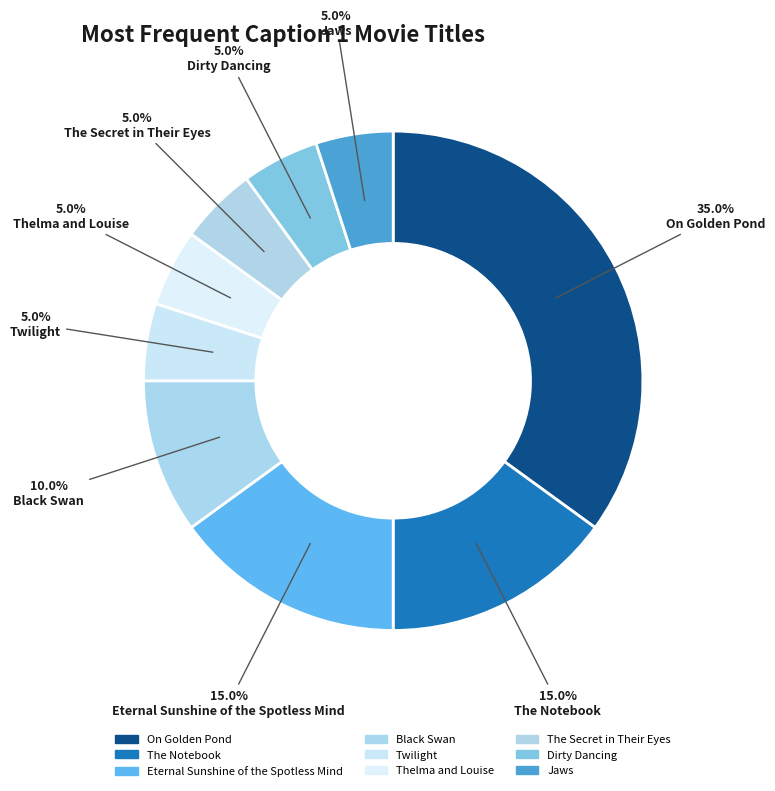

True or false: On Golden Pond accounts for 35% of the total.

True